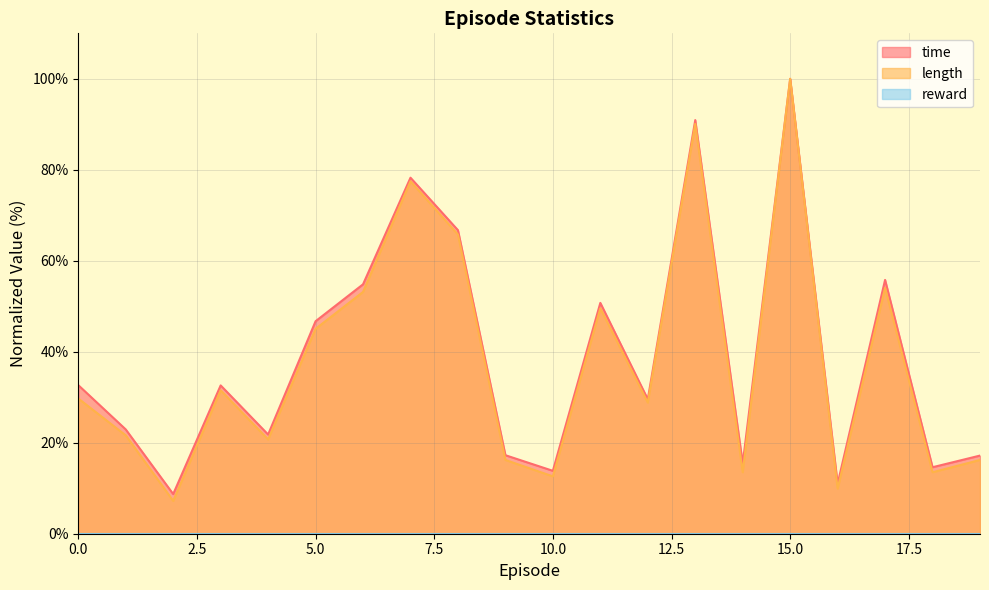

Is it true that time equals 53.9 at 7?

False